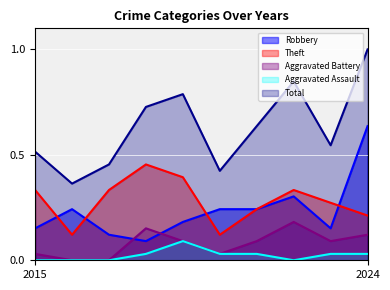

Reading left to right, transcribe all the data shown in this chart.

Robbery: 2015=0.2	2016=0.2	2017=0.1	2018=0.1	2019=0.2	2020=0.2	2021=0.2	2022=0.3	2023=0.2	2024=0.6
Theft: 2015=0.3	2016=0.1	2017=0.3	2018=0.5	2019=0.4	2020=0.1	2021=0.2	2022=0.3	2023=0.3	2024=0.2
Aggravated Battery: 2015=0.0	2016=0.0	2017=0.0	2018=0.2	2019=0.1	2020=0.0	2021=0.1	2022=0.2	2023=0.1	2024=0.1
Aggravated Assault: 2015=0.0	2016=0.0	2017=0.0	2018=0.0	2019=0.1	2020=0.0	2021=0.0	2022=0.0	2023=0.0	2024=0.0
Total: 2015=0.5	2016=0.4	2017=0.5	2018=0.7	2019=0.8	2020=0.4	2021=0.6	2022=0.8	2023=0.5	2024=1.0